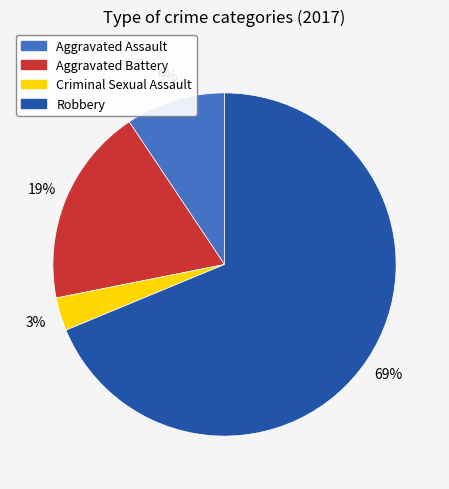

Which category has the smallest portion of the pie?

Criminal Sexual Assault